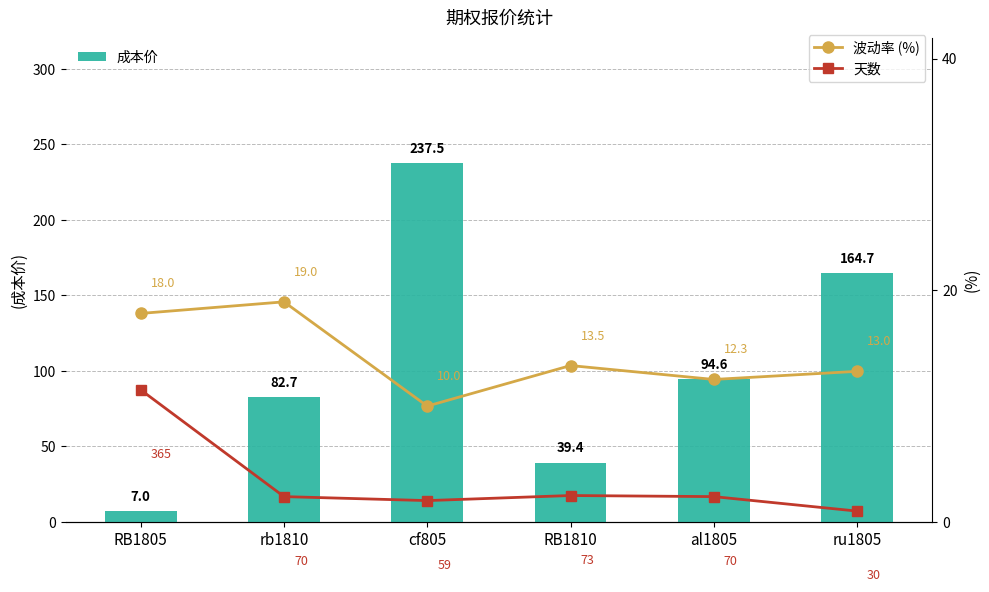

What is the spread (max minus min) of values at RB1810?

37.1